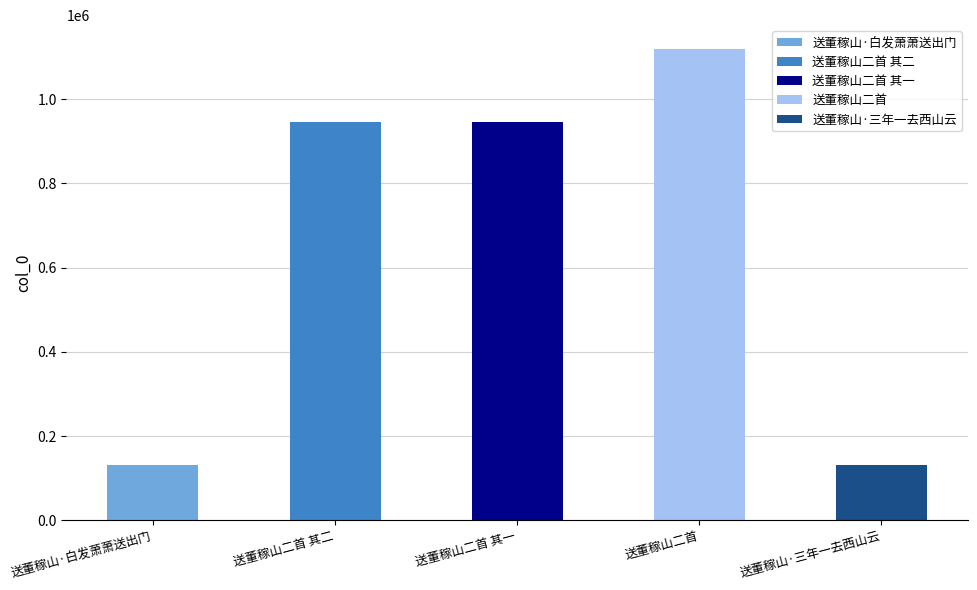

At which label does the data first exceed 945689?

送董稼山二首 其一